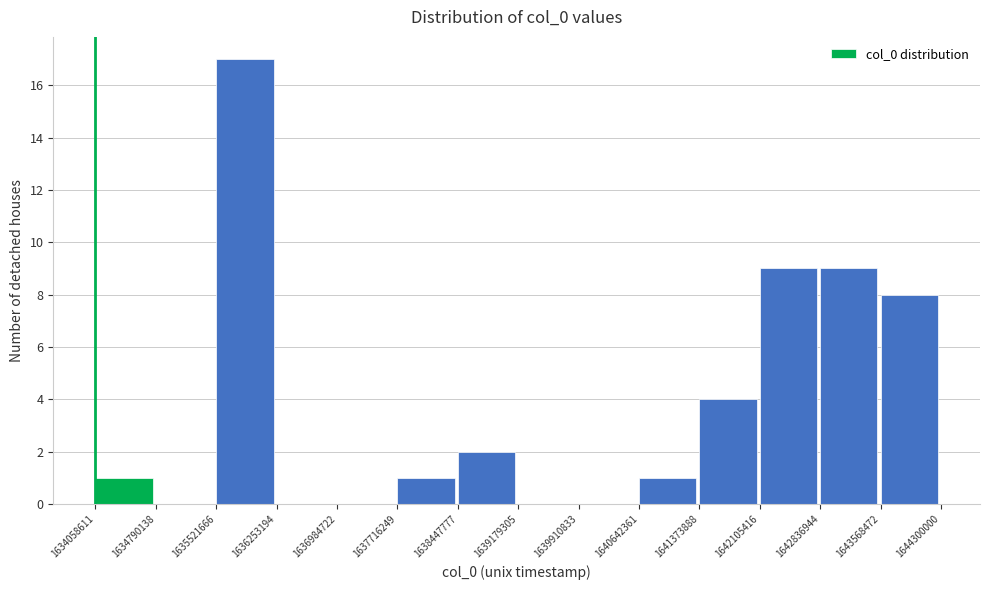

What is the height of the bar covering 1642836944 to 1643568472 on the x-axis? The values are not printed on the chart, so give them approximately, as read against the axis.

9